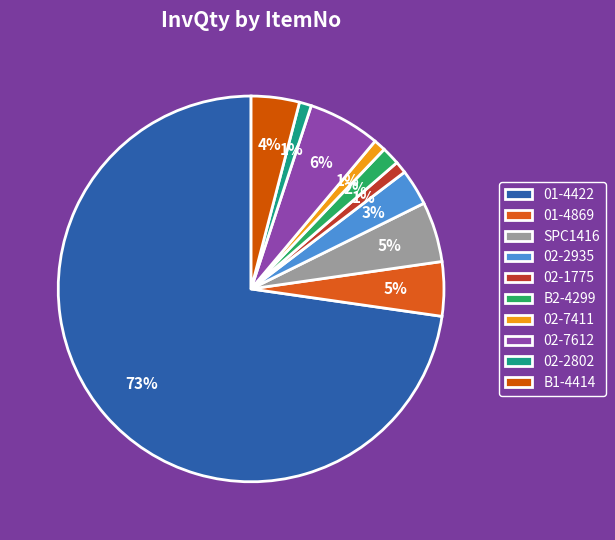

Does any single category account for the majority?

Yes